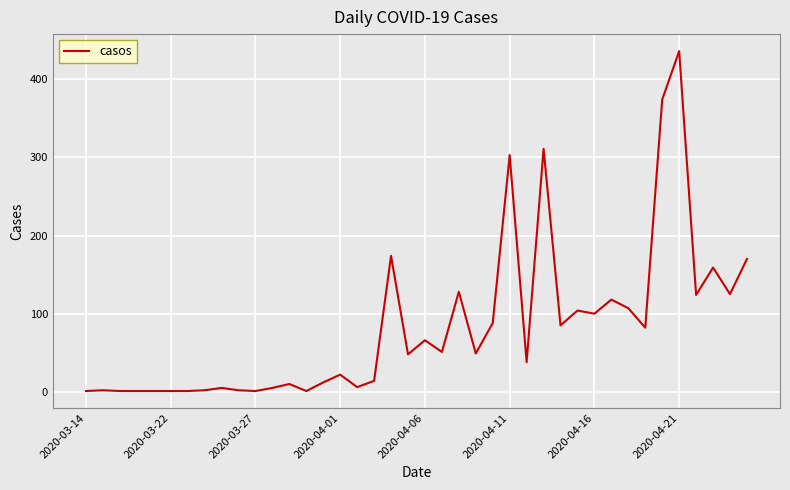

What is the maximum value shown in the chart?

436